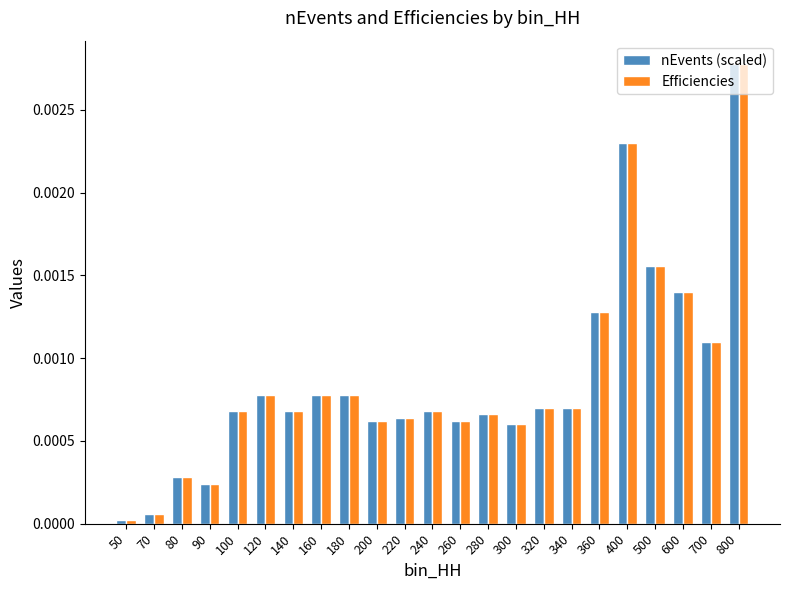

Is the value of nEvents (scaled) at 280 greater than the value of Efficiencies at 500?

No